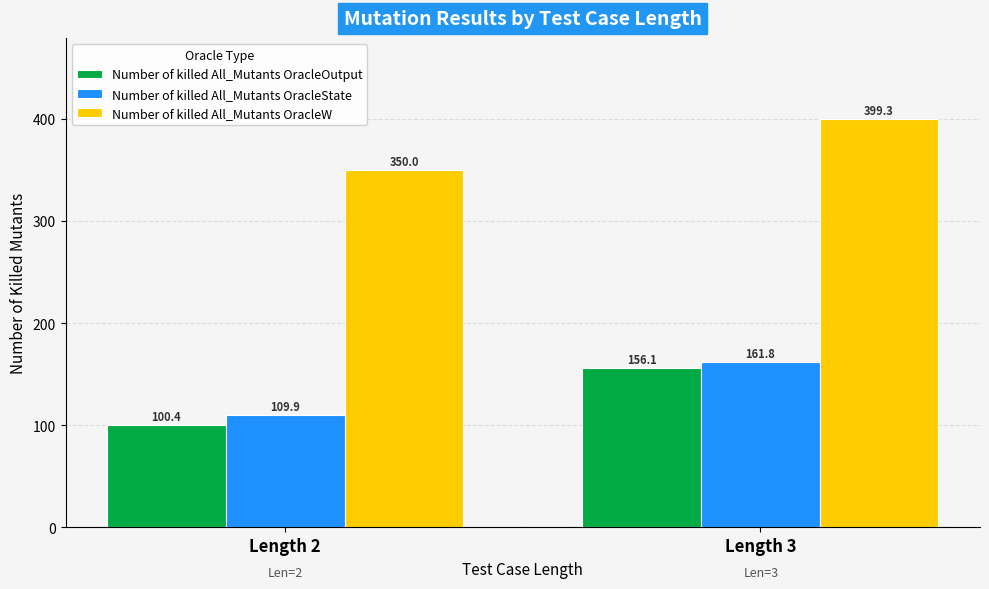

Which category has the highest value in the Number of killed All_Mutants OracleState series?

Length 3